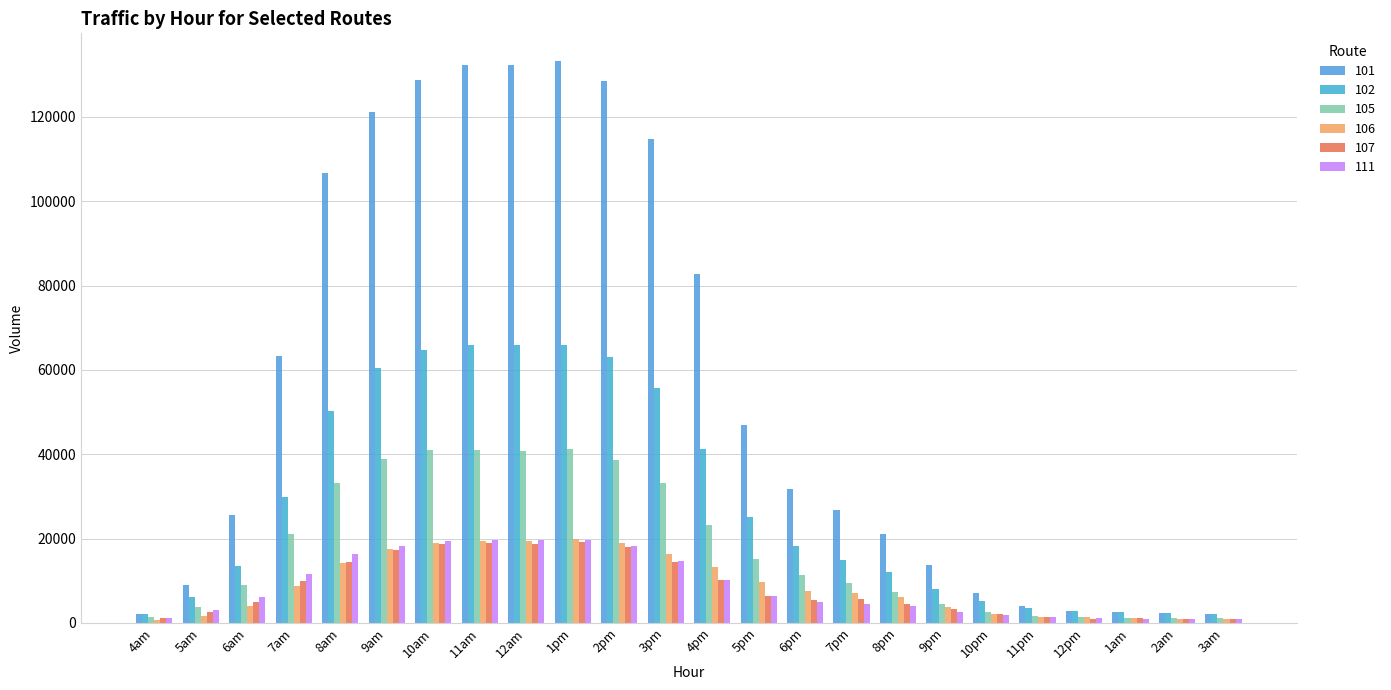

At how many categories does at least one series exceed 95258?

8